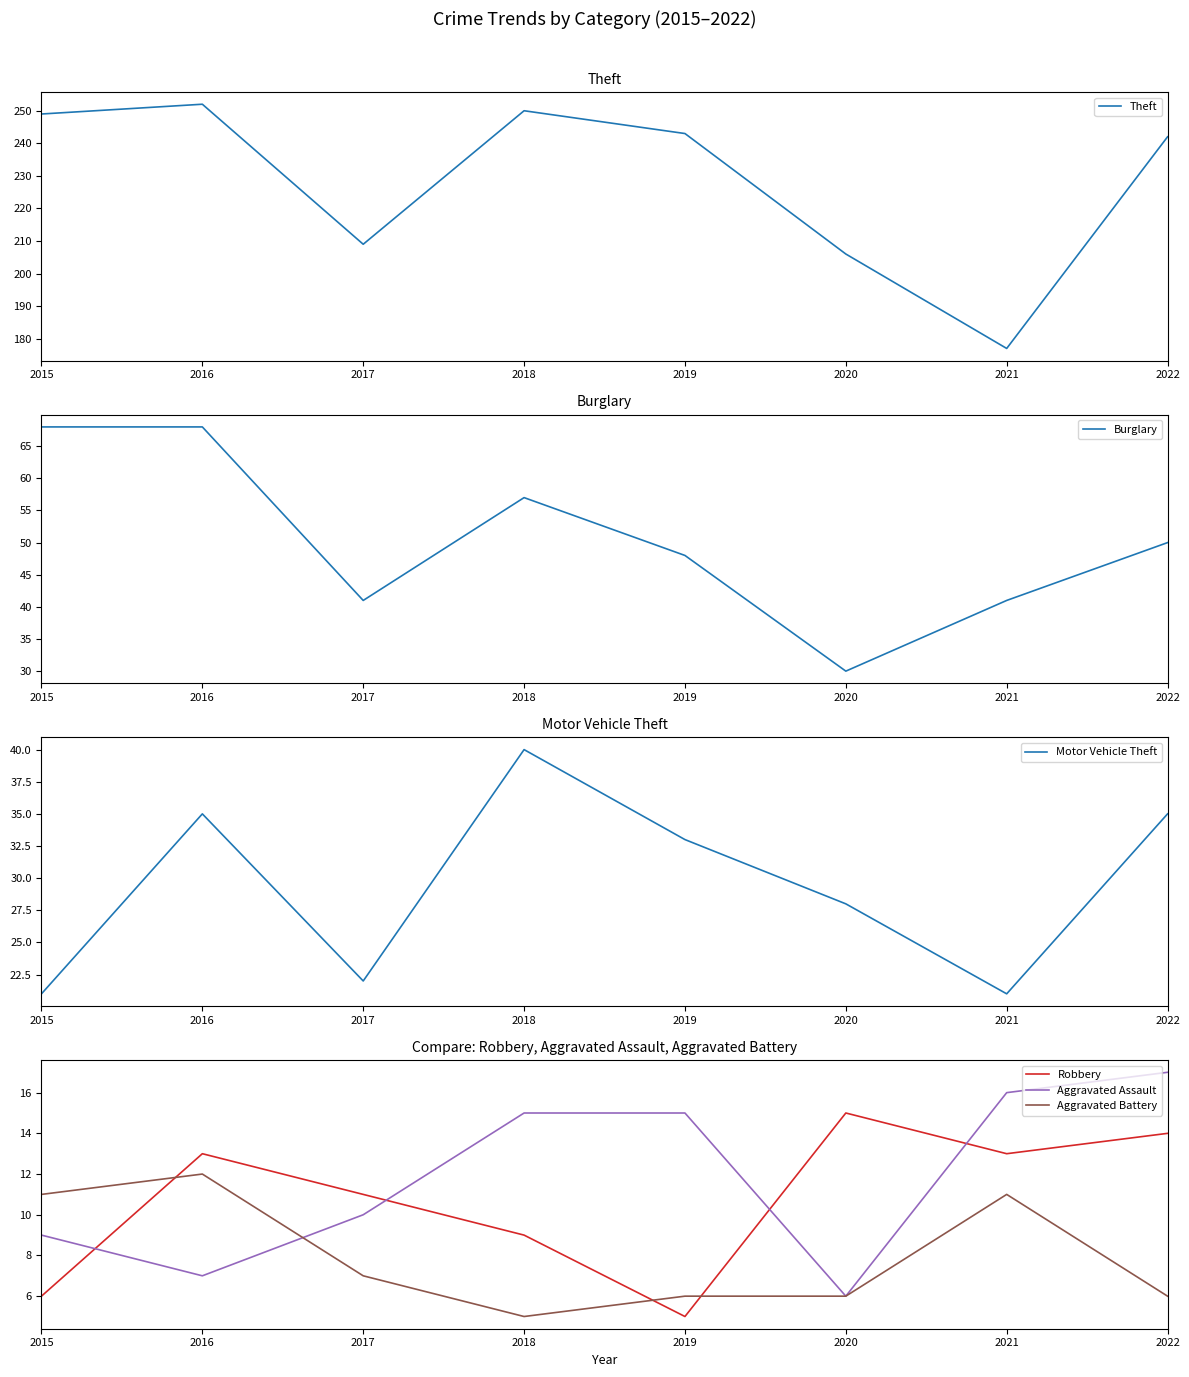

At which category does the chart reach its peak across all series?

2016